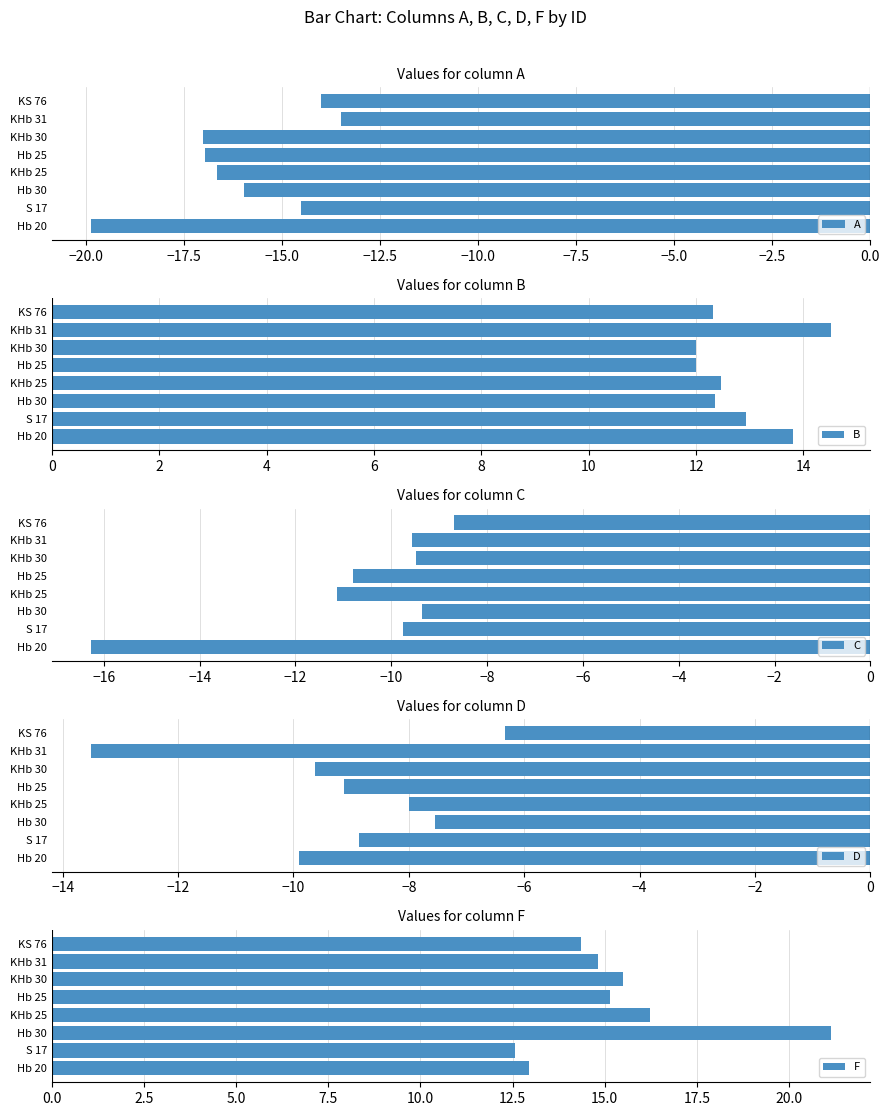

Is it true that D equals -13.4 at Hb 25?

False